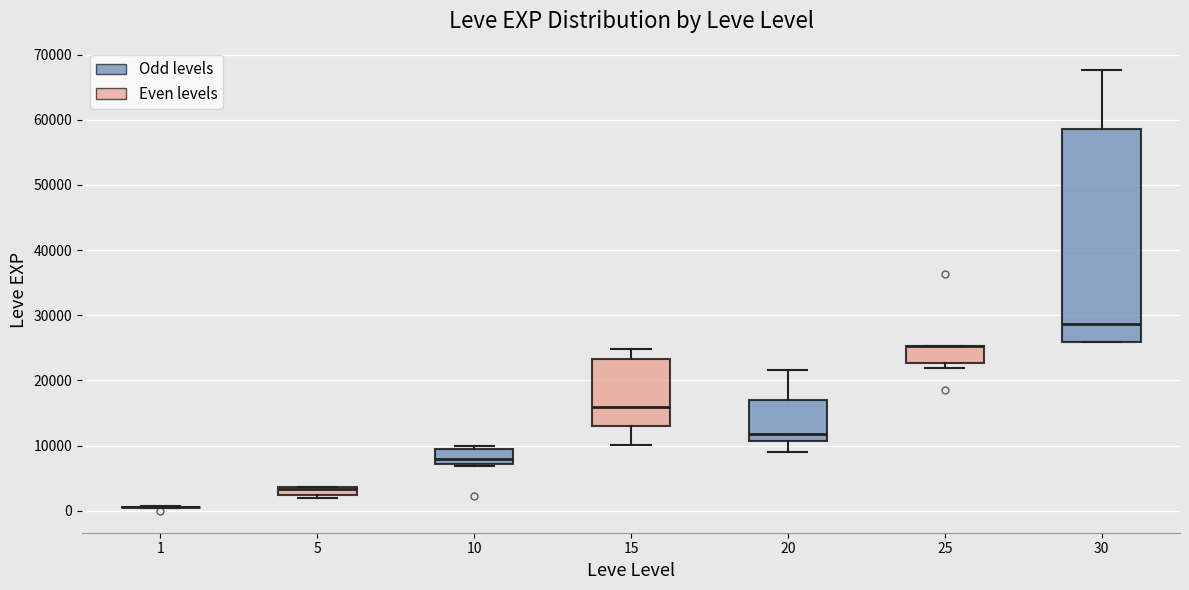

Comparing the boxes themselves (not the whiskers), which one is the tallest?

30